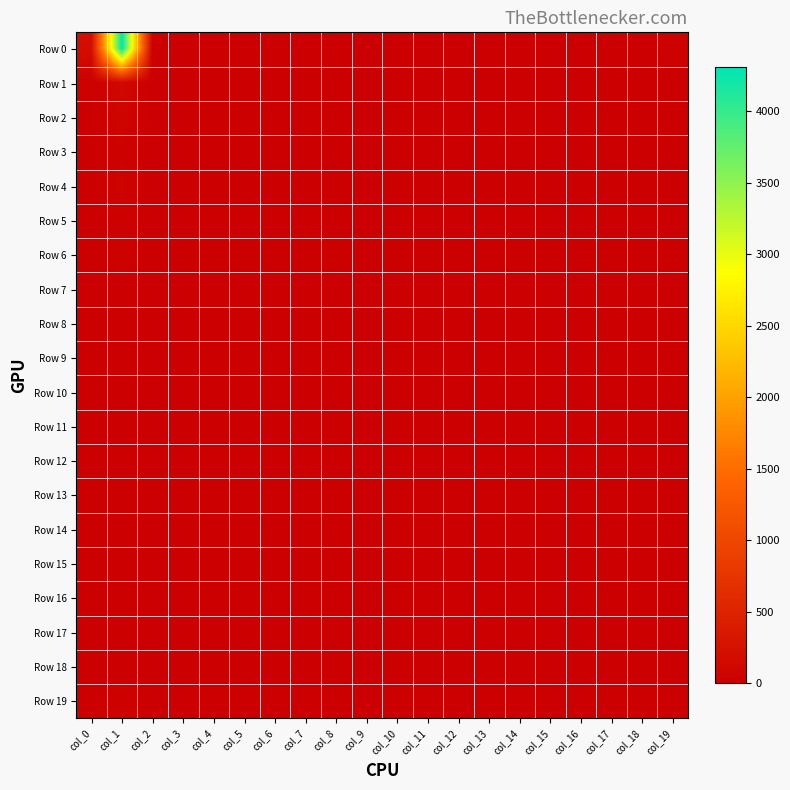

Between col_0 and col_13, which series saw the biggest shift?

Row 0